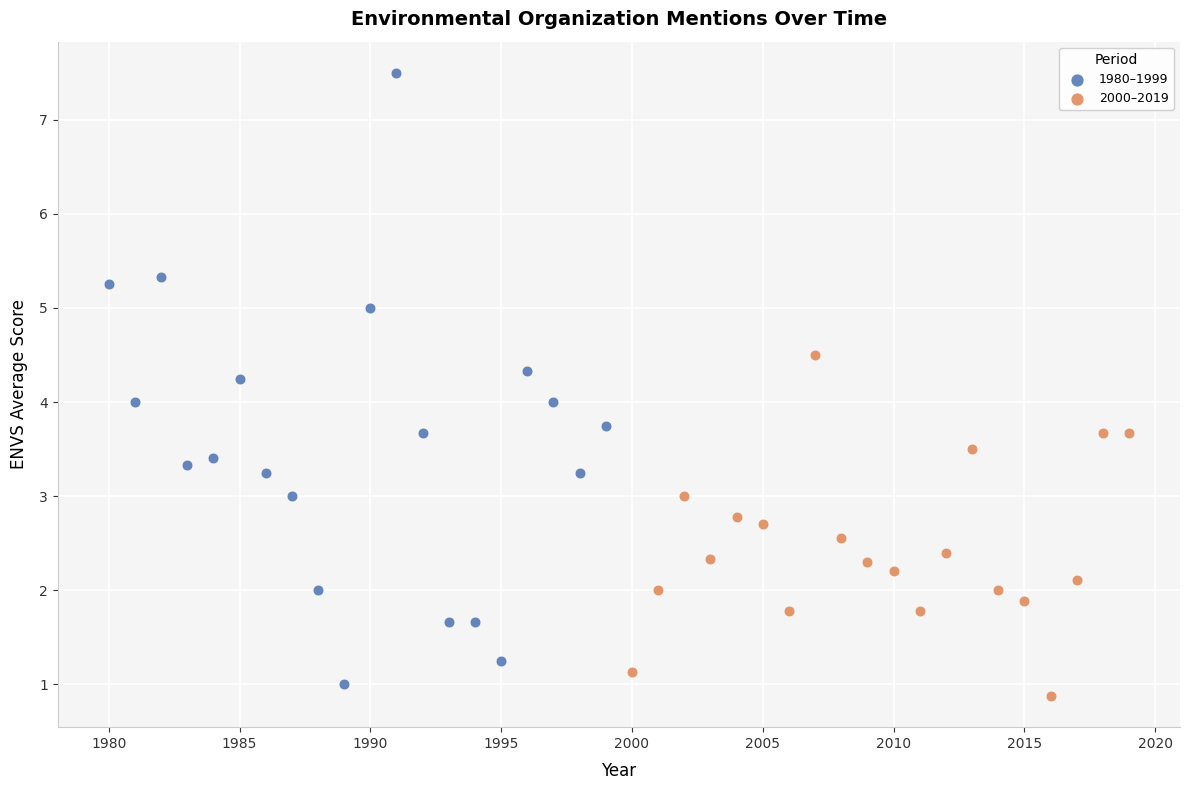

Which series contains the lowest Y value?

2000–2019